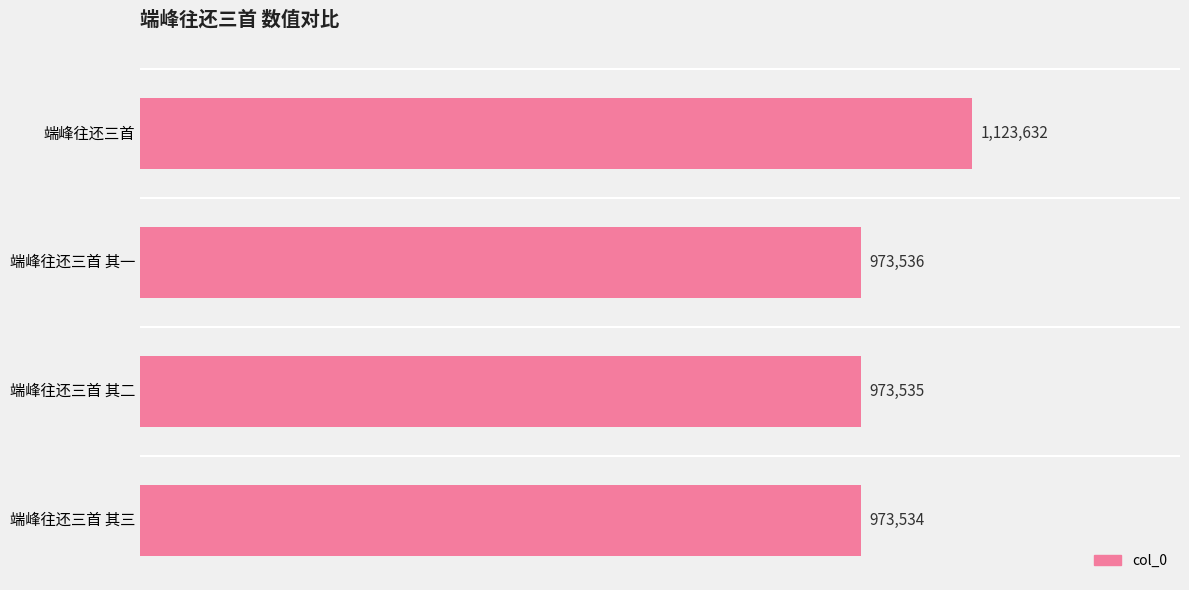

Rank the categories by value from highest to lowest.

端峰往还三首, 端峰往还三首 其一, 端峰往还三首 其二, 端峰往还三首 其三